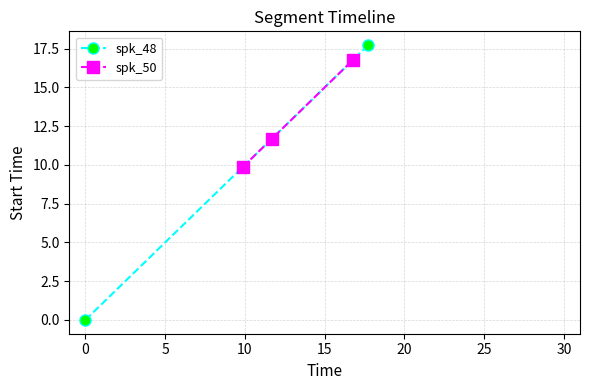

At which category does the chart reach its peak across all series?

4